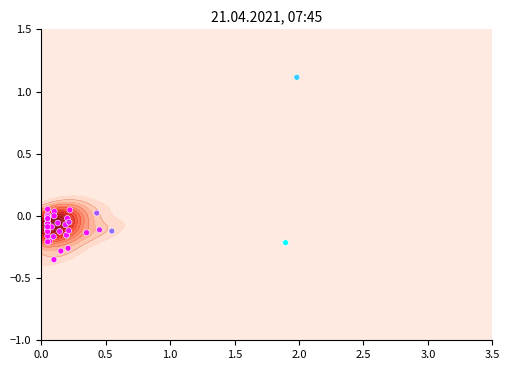

What is the smallest value displayed?

-0.4